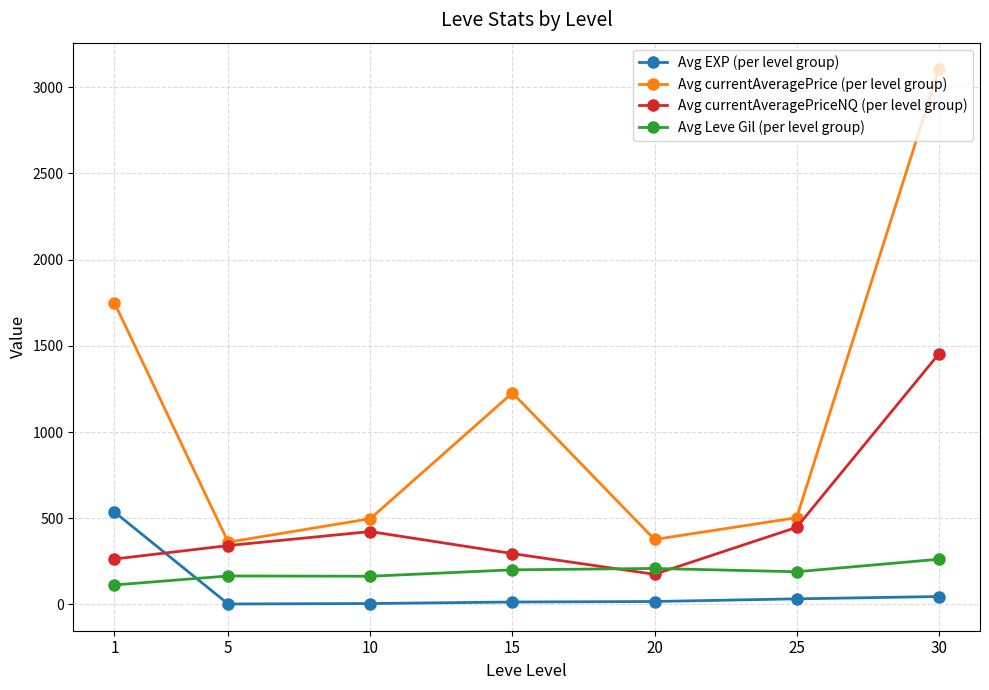

Does the chart display data point markers on the line(s)?

Yes